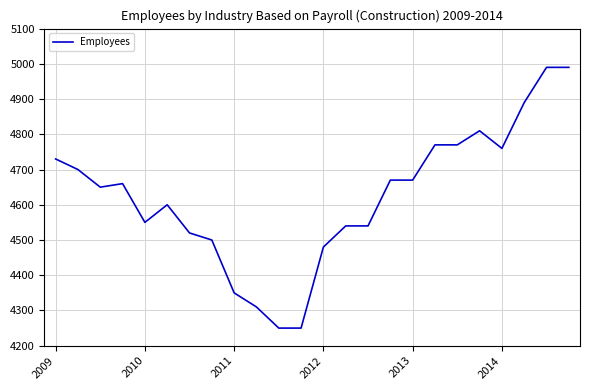

What is the maximum value shown in the chart?

4990